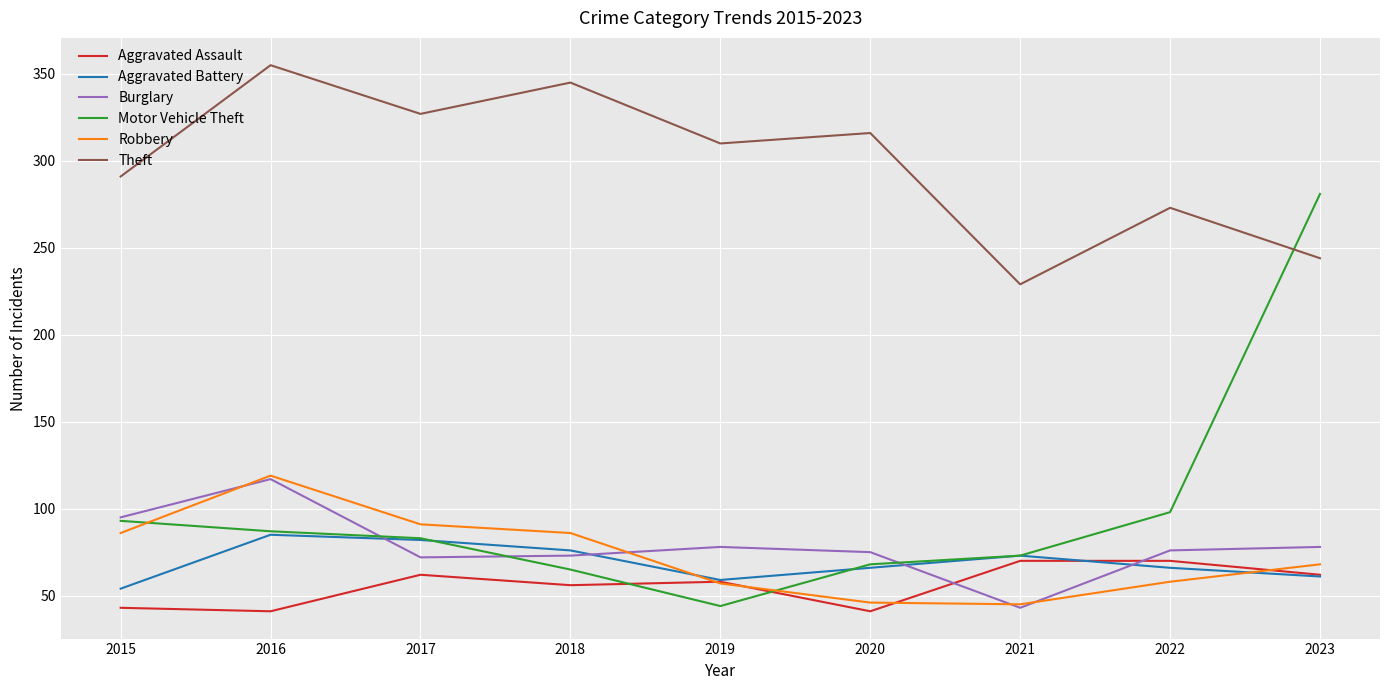

Which series changed the most between 2016 and 2018?

Burglary